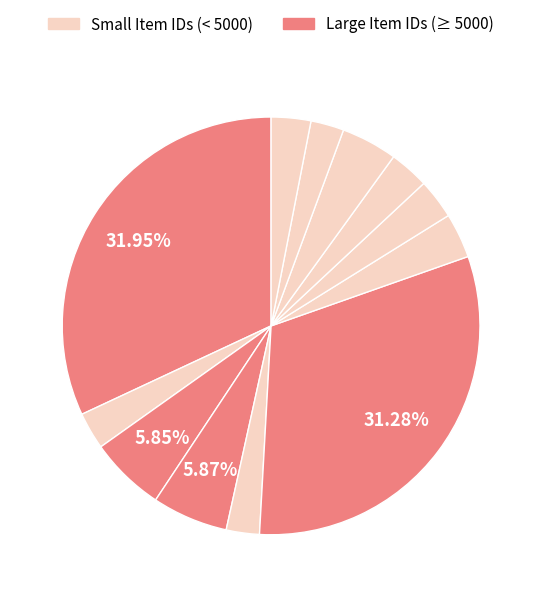

How many segments does this pie chart have?

12